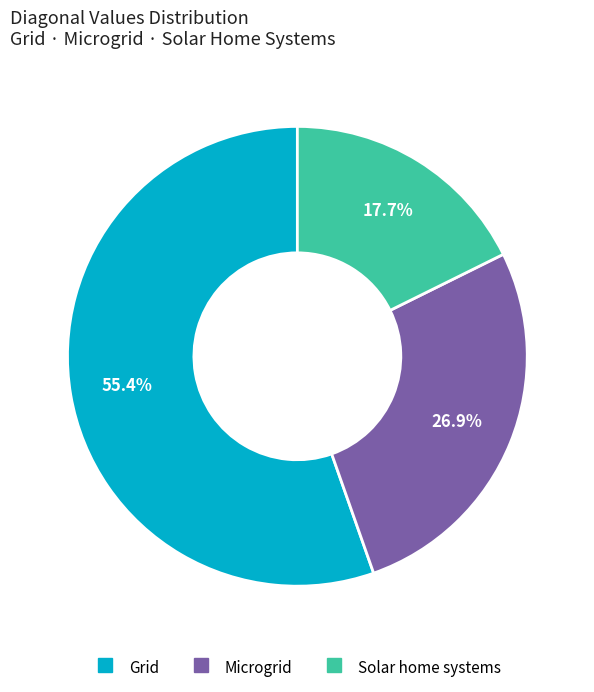

Is there a majority slice in this chart?

Yes